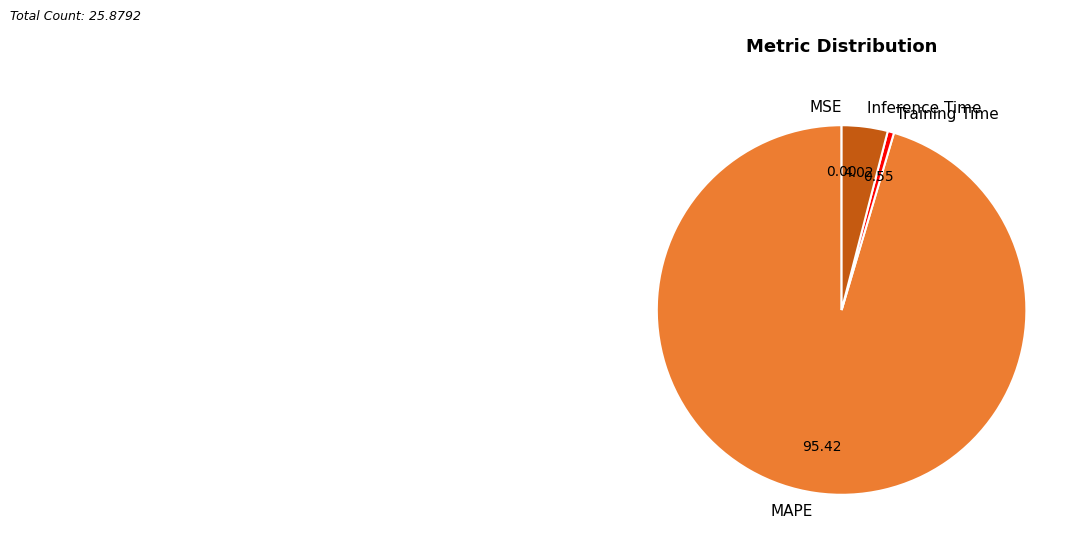

Is there any slice that represents more than half of the pie?

Yes